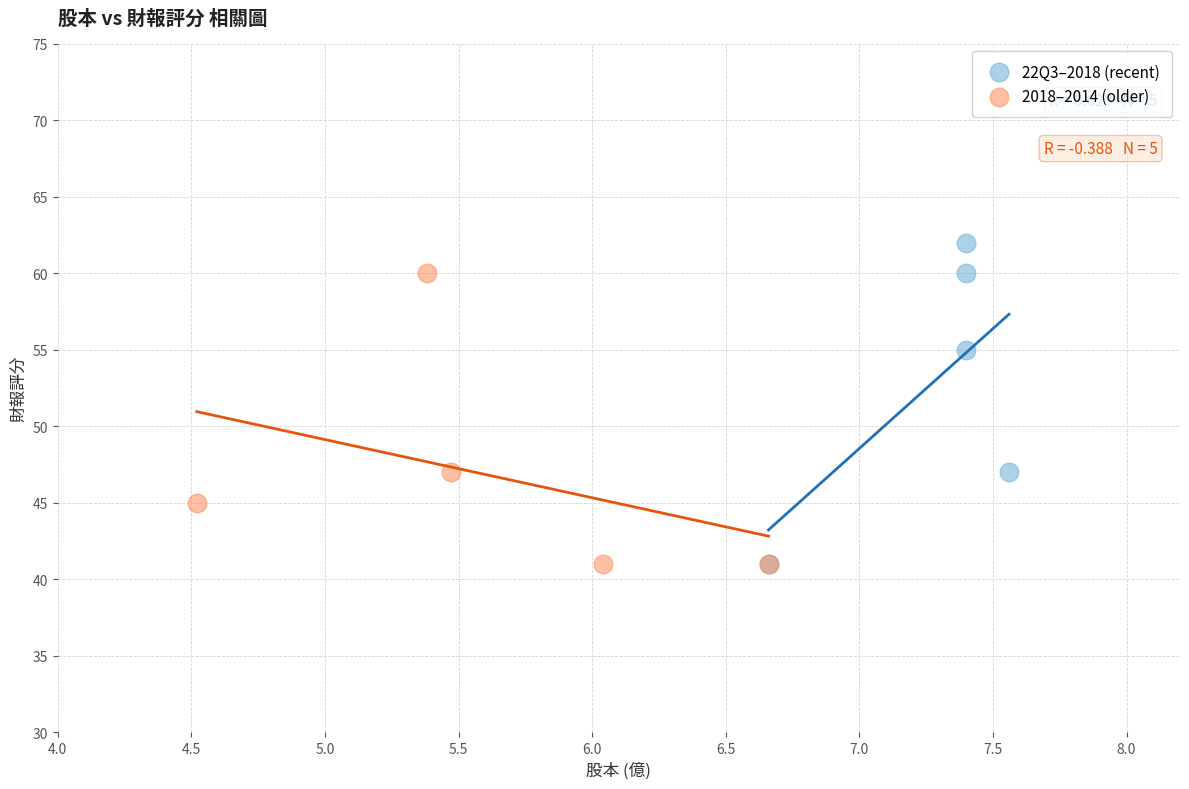

Which series has the widest spread of Y values?

22Q3–2018 (recent)